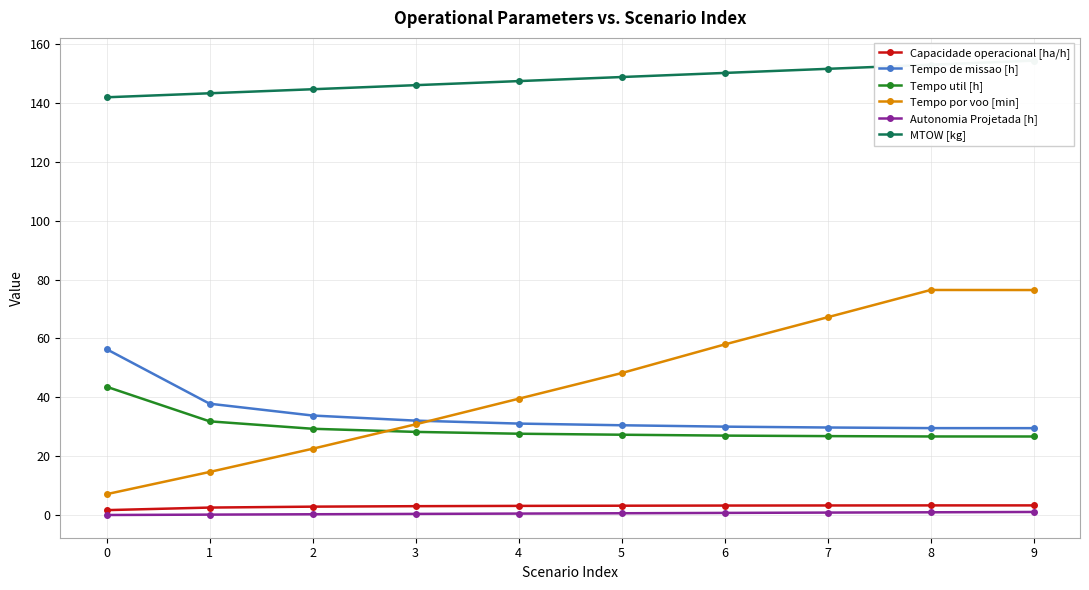

True or false: Tempo por voo [min] has more than 2 interior local peaks.

False